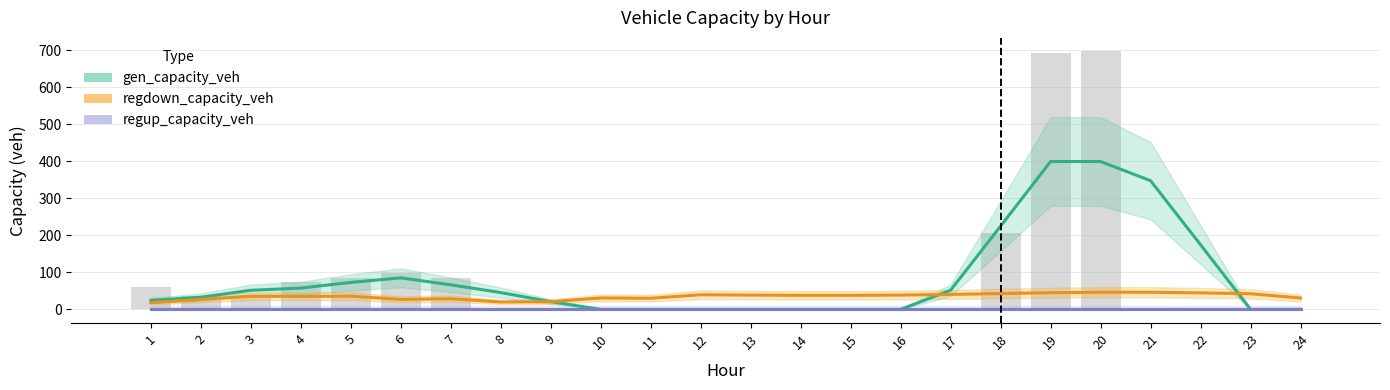

At 24, list the series in order from largest to smallest.

regdown_capacity_veh, gen_capacity_veh, regup_capacity_veh